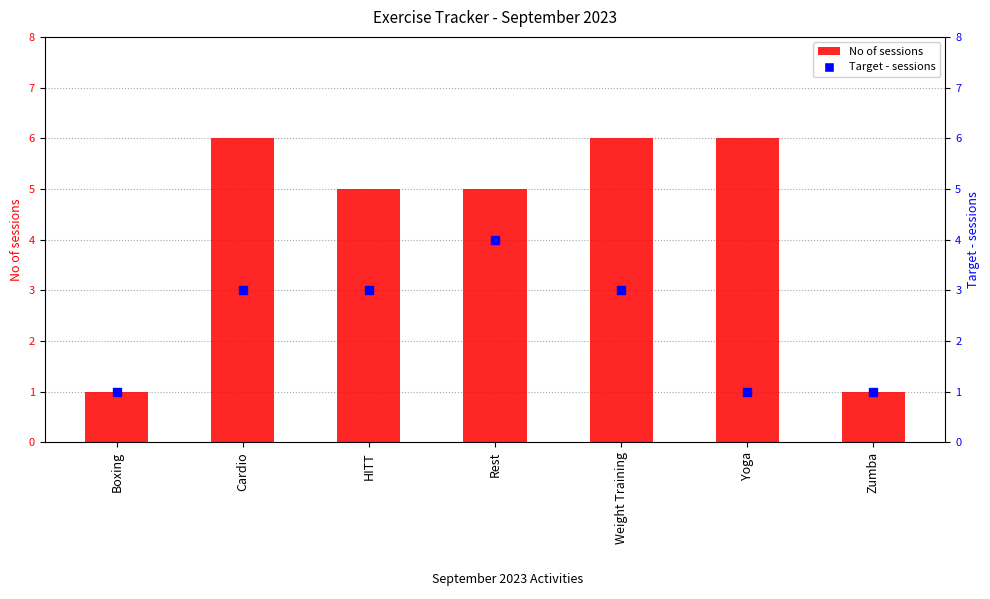

What is the total value across all series at HITT?

8